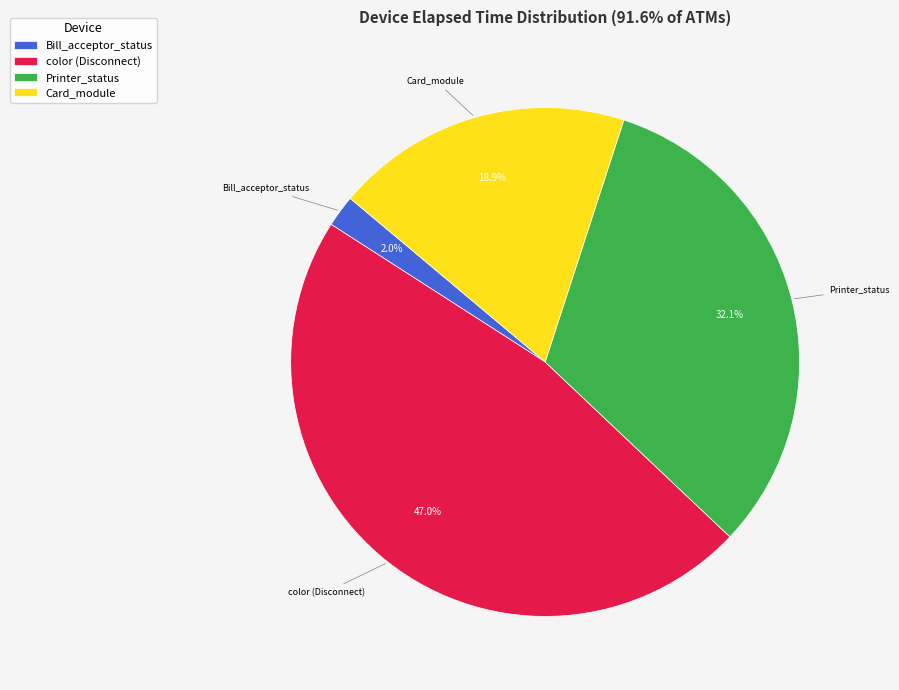

Rank the categories by value from lowest to highest.

Bill_acceptor_status, Card_module, Printer_status, color (Disconnect)